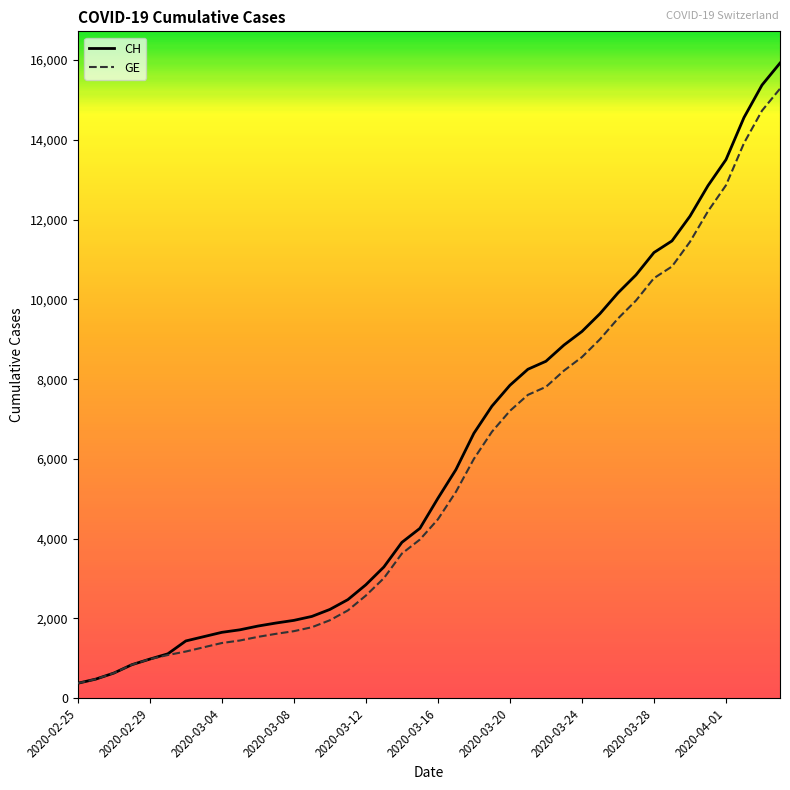

What is the maximum value for CH?

15926